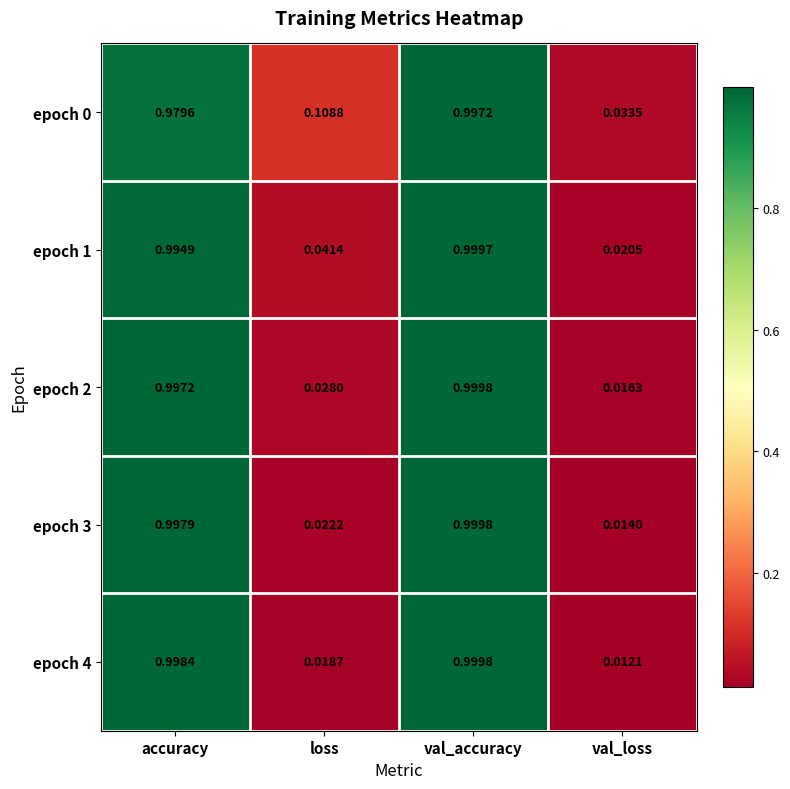

Which category has the highest value across all series?

val_accuracy